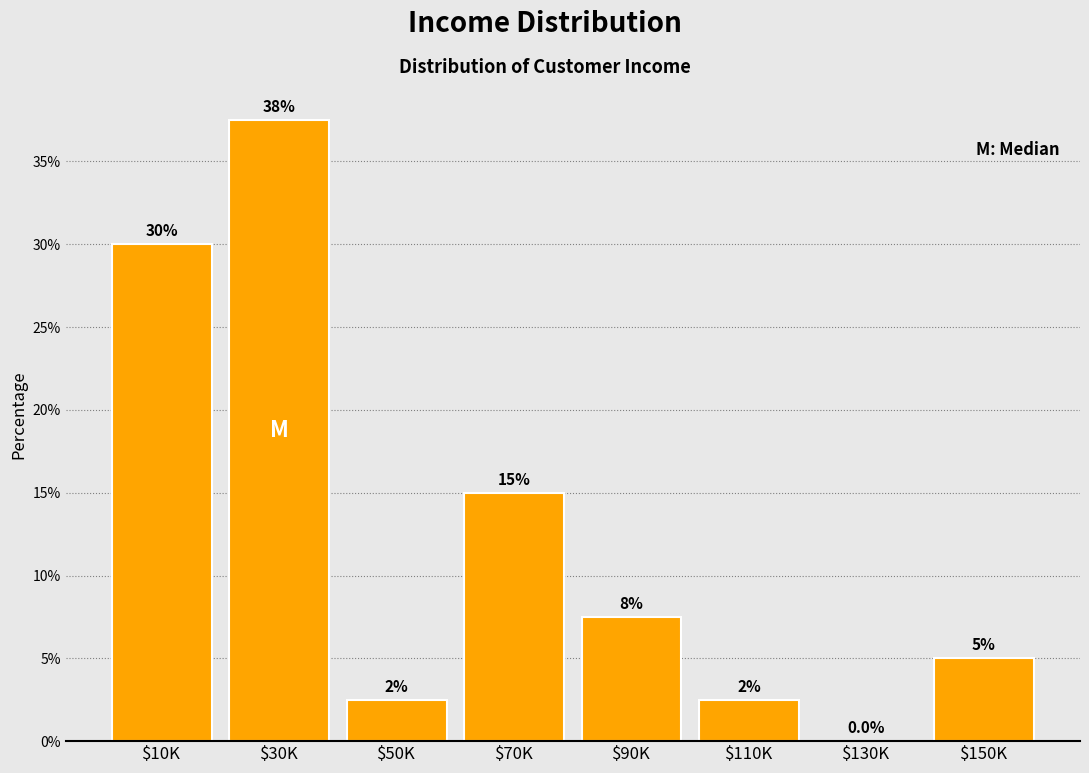

What value does the data have at $150K?

5.0